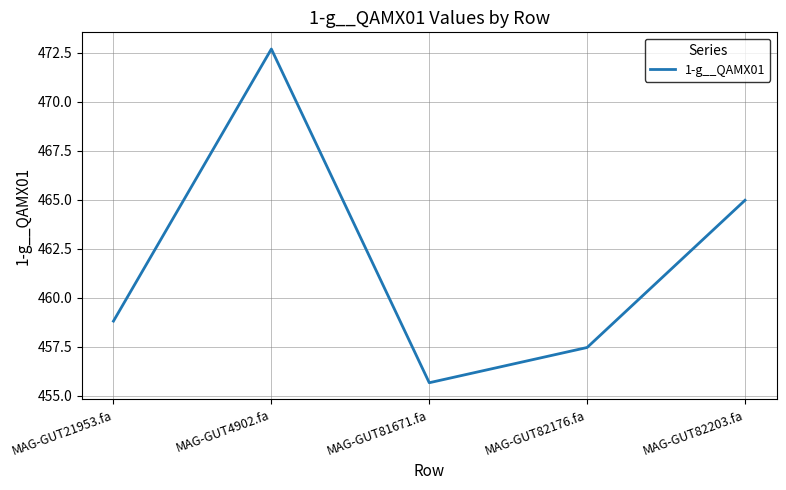

Reading right to left, what are all the values shown in this chart?

465.0	457.5	455.7	472.7	458.8